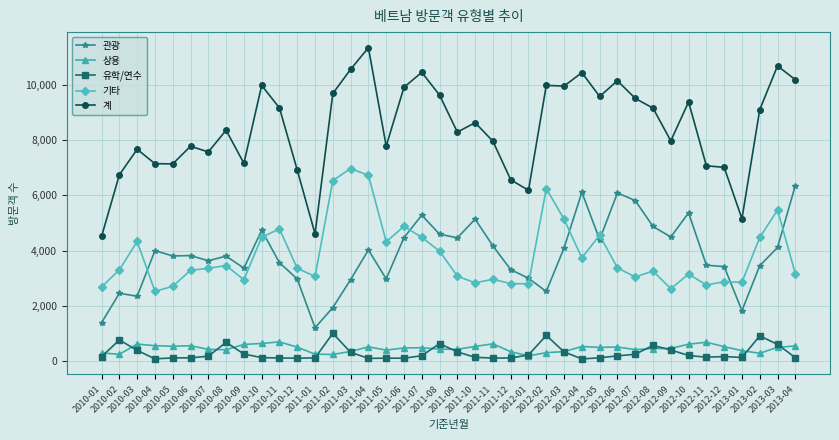

What is the label of the 13th point from the left?

2011-01